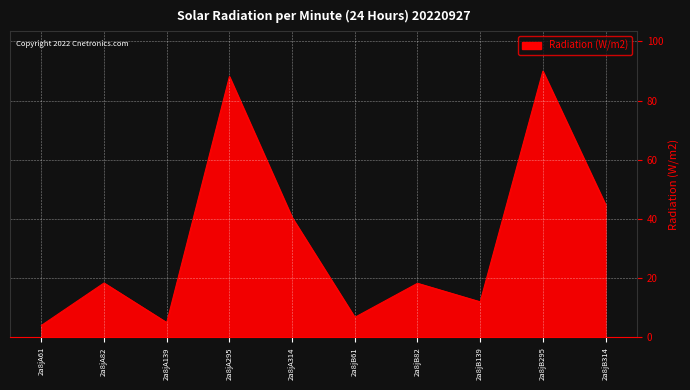

What is the difference between the maximum and minimum values?

85.9